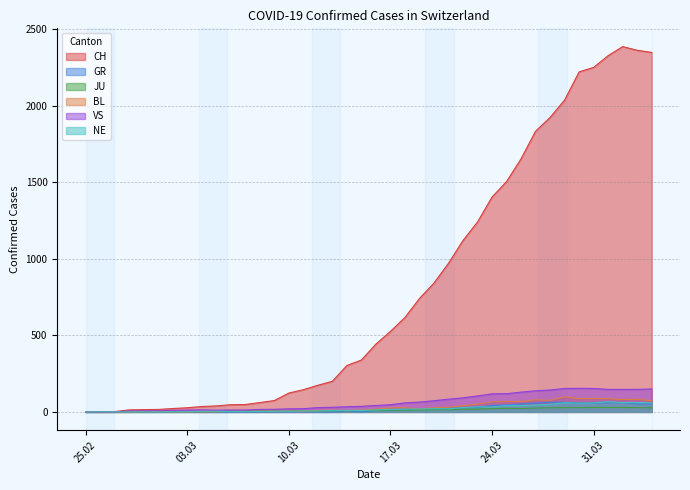

List the series in order of their peak value, lowest first.

JU, GR, NE, BL, VS, CH